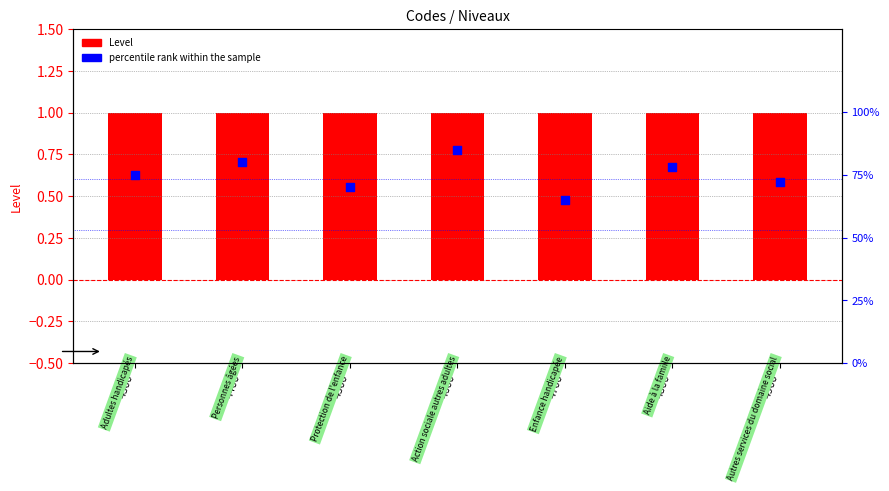

At which category is the sum across all series the highest?

4600